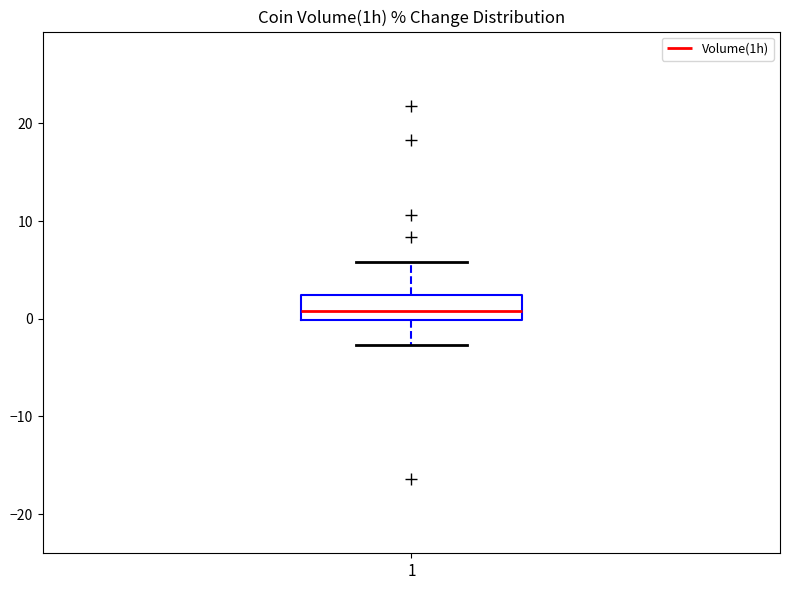

Where does the lower whisker of the box at x = 1 end on the y-axis? The values are not printed on the chart, so give them approximately, as read against the axis.

-3